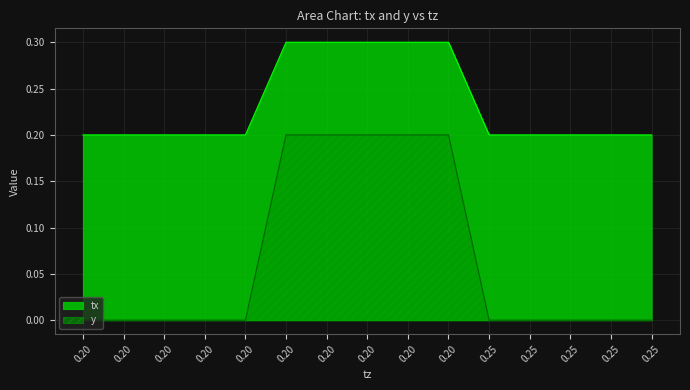

List the labels in order of tx value, smallest first.

0.2, 0.2, 0.2, 0.2, 0.2, 0.25, 0.25, 0.25, 0.25, 0.25, 0.2, 0.2, 0.2, 0.2, 0.2